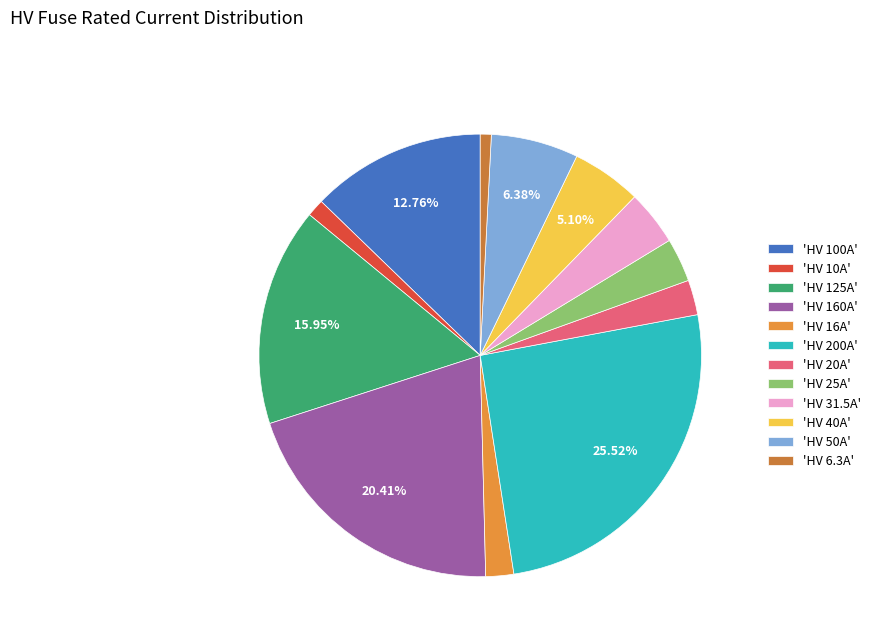

Rank the categories by value from lowest to highest.

HV 6.3A, HV 10A, HV 16A, HV 20A, HV 25A, HV 31.5A, HV 40A, HV 50A, HV 100A, HV 125A, HV 160A, HV 200A